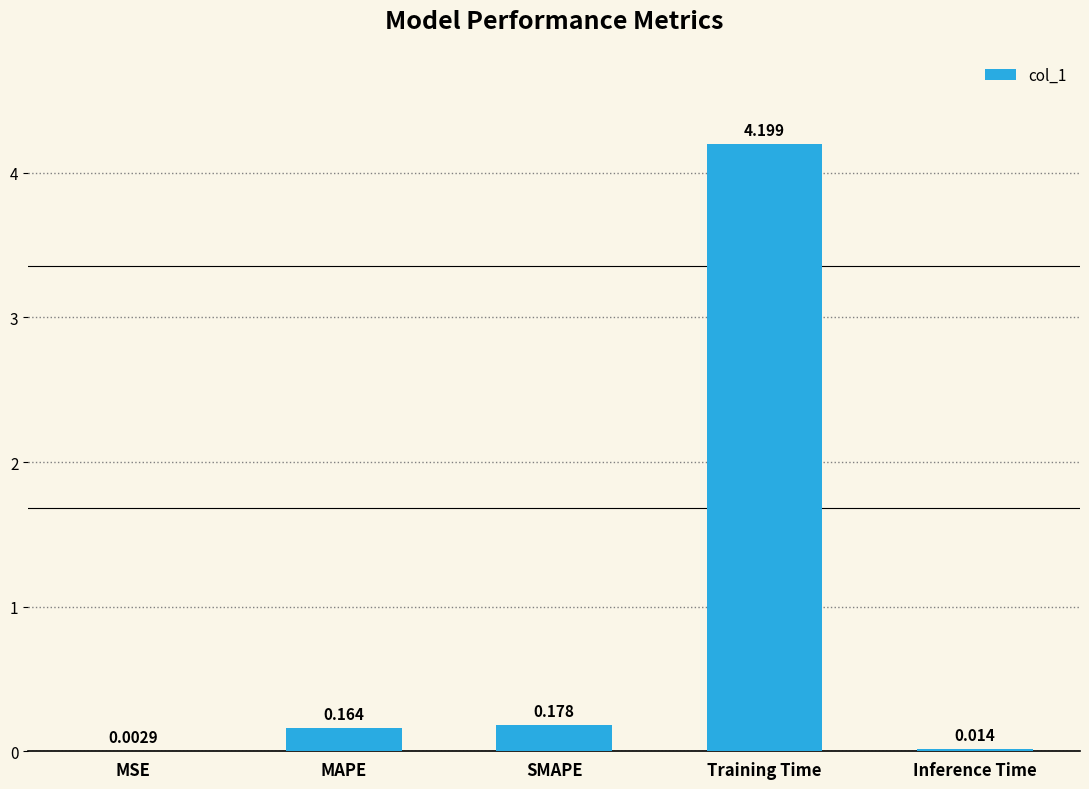

Between Inference Time and MSE, which is larger?

Inference Time